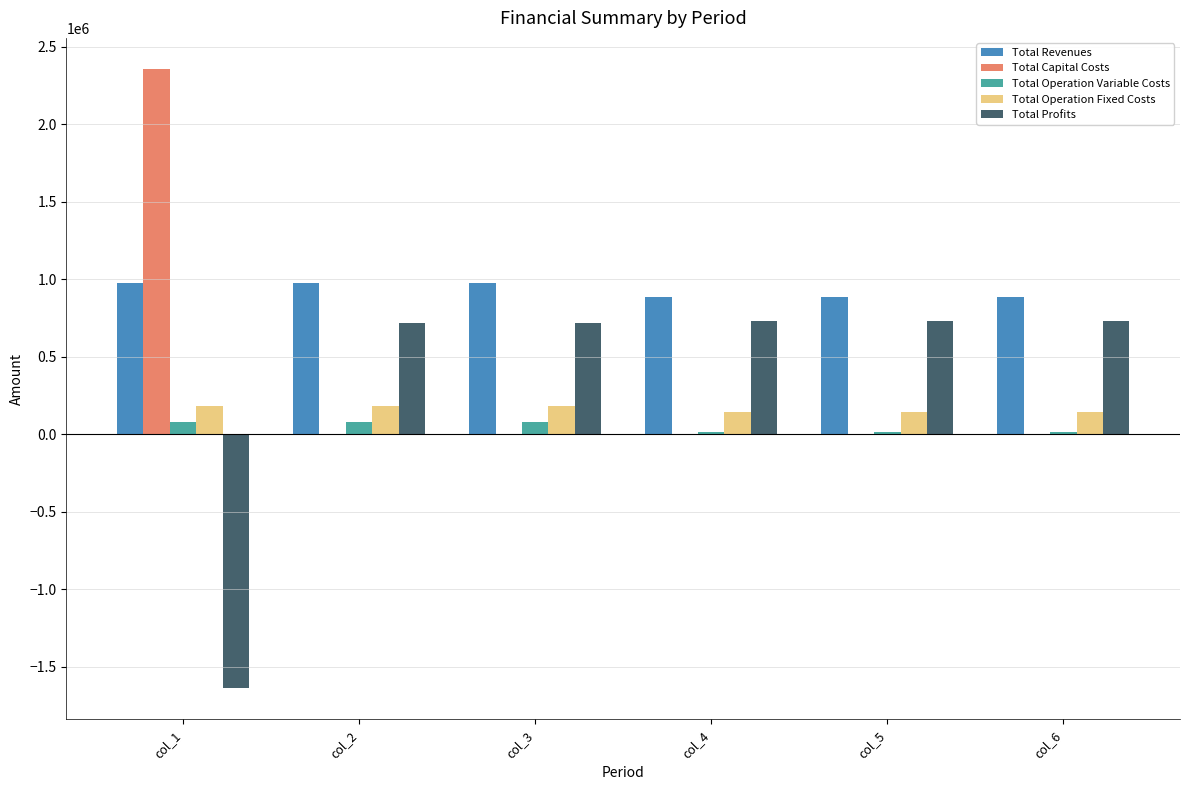

How many categories are shown in the chart?

6